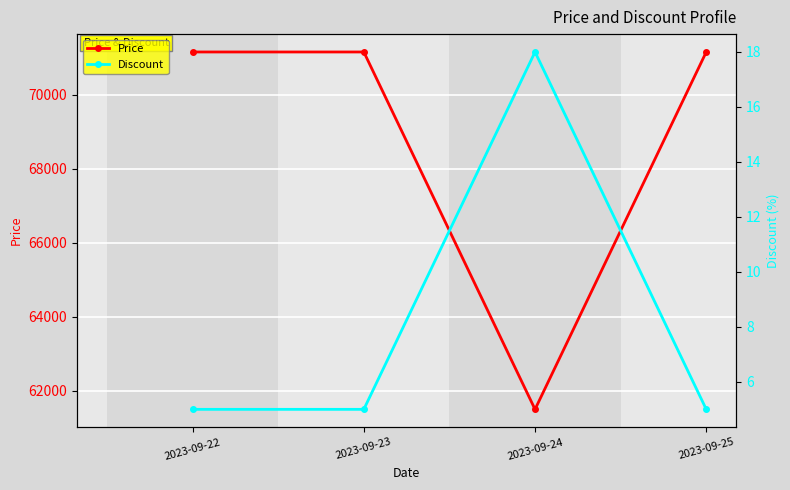

At which category does the chart reach its peak across all series?

2023-09-22